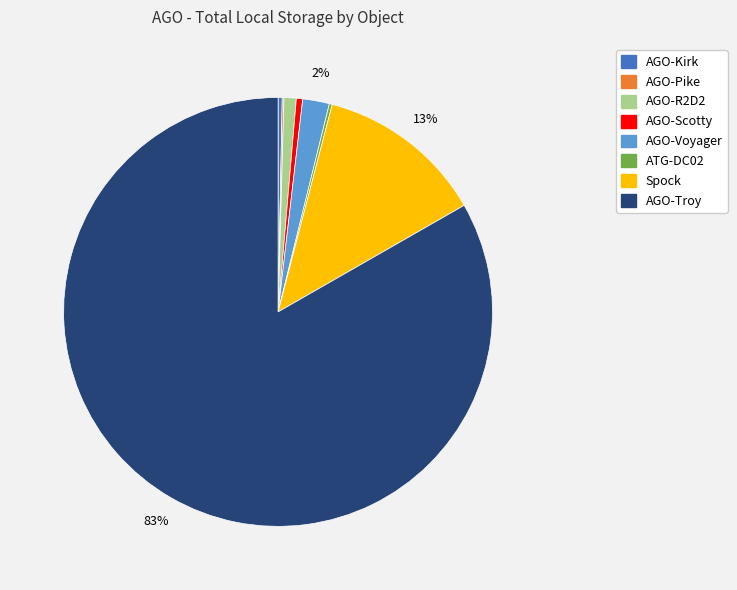

Is the sum of AGO-Scotty and AGO-Troy greater than half?

Yes